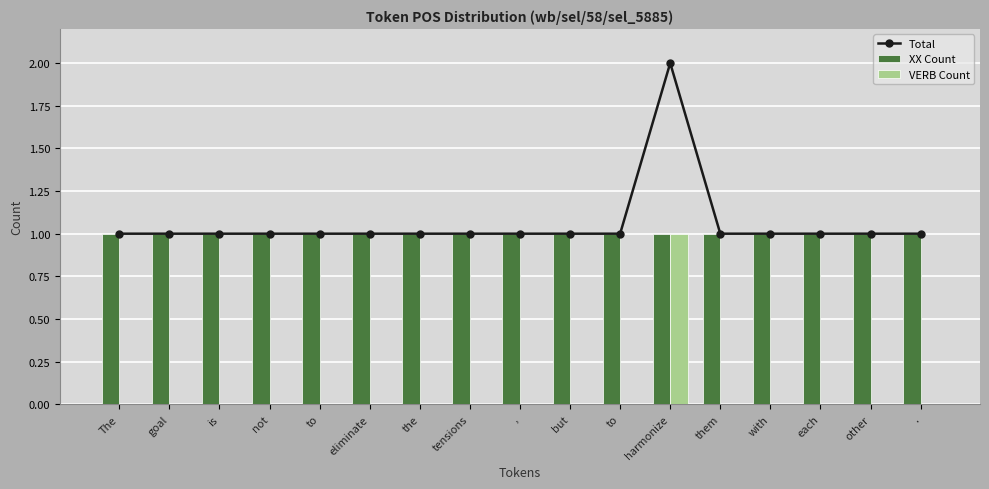

Which category has the lowest value in the VERB Count series?

The